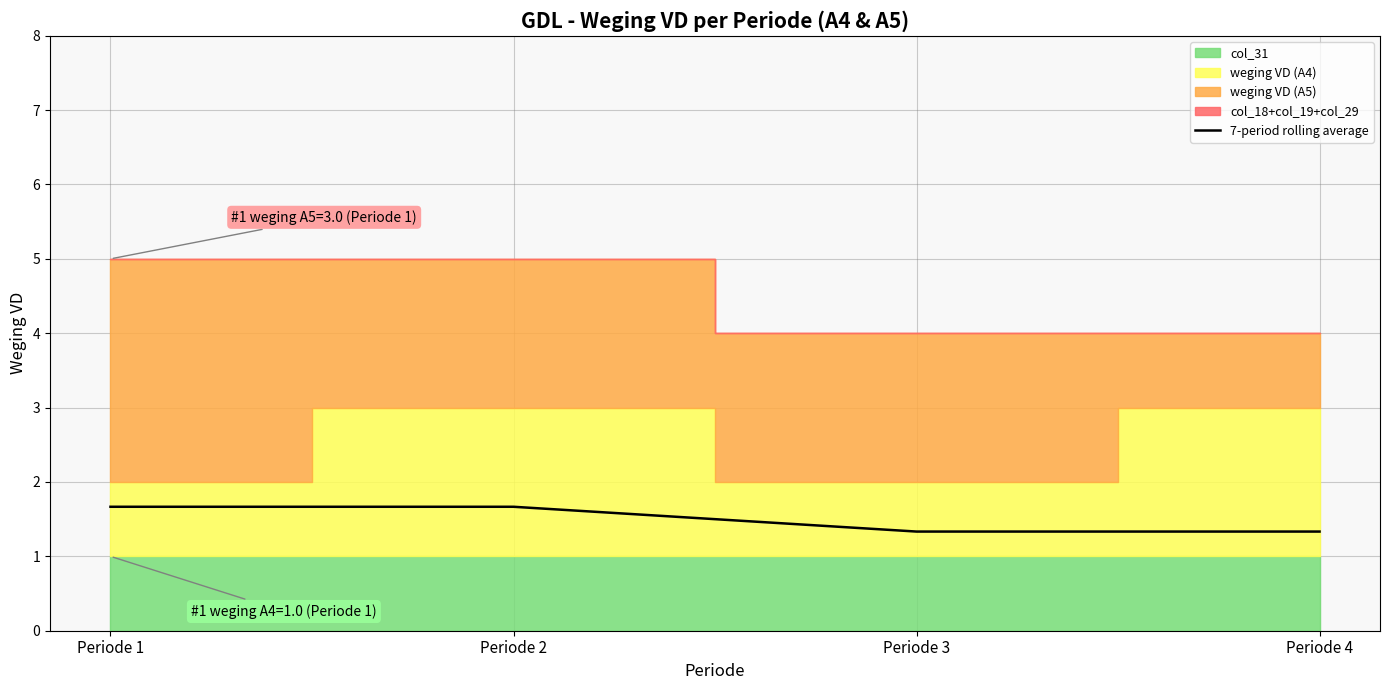

Reading left to right, extract all data points from this chart.

1.7	1.7	1.3	1.3